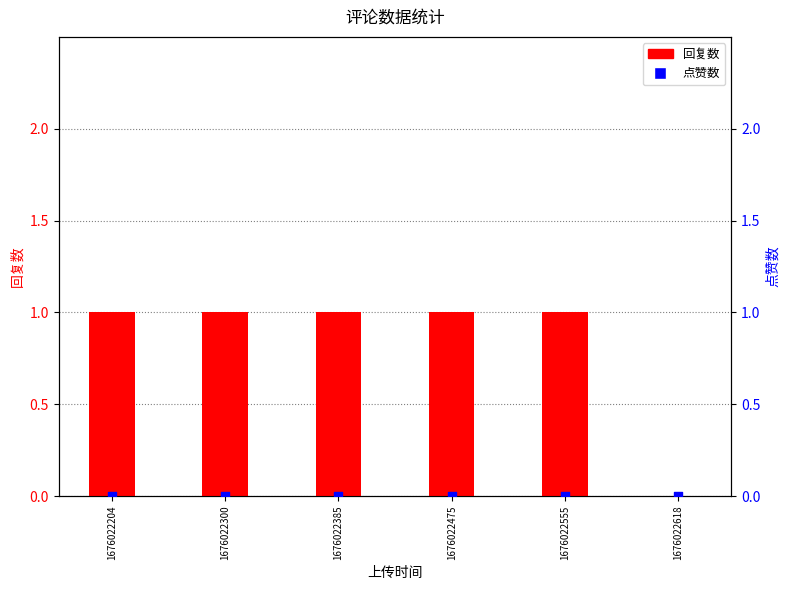

Which series has the largest total across all categories?

回复数